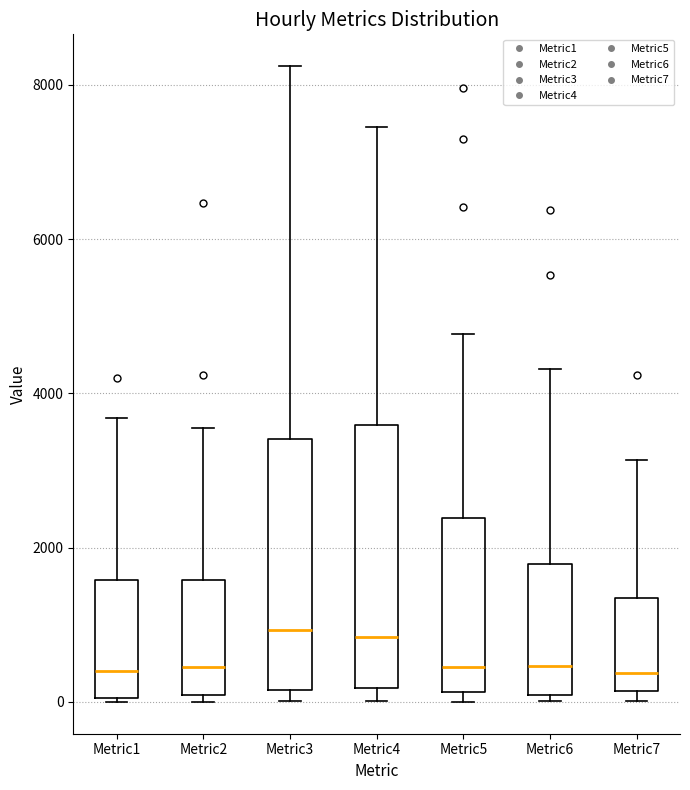

Reading left to right, read every box against the y-axis: the position of its median line, the range the box covers, and the ends of its whiskers. The values are not printed on the chart, so give them approximately, as read against the axis.

Metric1: median 400, box 0 to 1600, whiskers 0 to 3600
Metric2: median 400, box 0 to 1600, whiskers 0 (just below the box's lower edge) to 3600
Metric3: median 1000, box 200 to 3400, whiskers 0 to 8200
Metric4: median 800, box 200 to 3600, whiskers 0 to 7400
Metric5: median 400, box 200 to 2400, whiskers 0 to 4800
Metric6: median 400, box 0 to 1800, whiskers 0 (just below the box's lower edge) to 4400
Metric7: median 400, box 200 to 1400, whiskers 0 to 3200